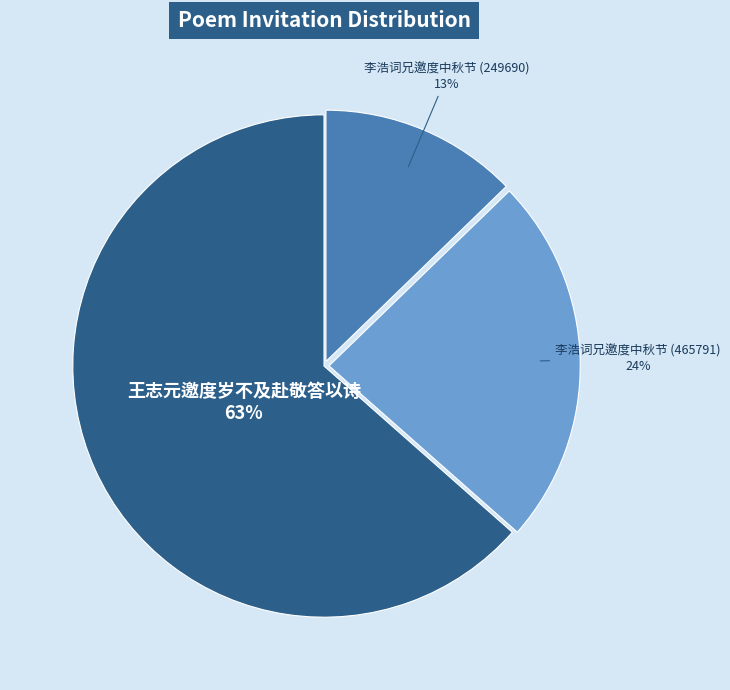

To the nearest percent, what is the average slice percentage?

33%